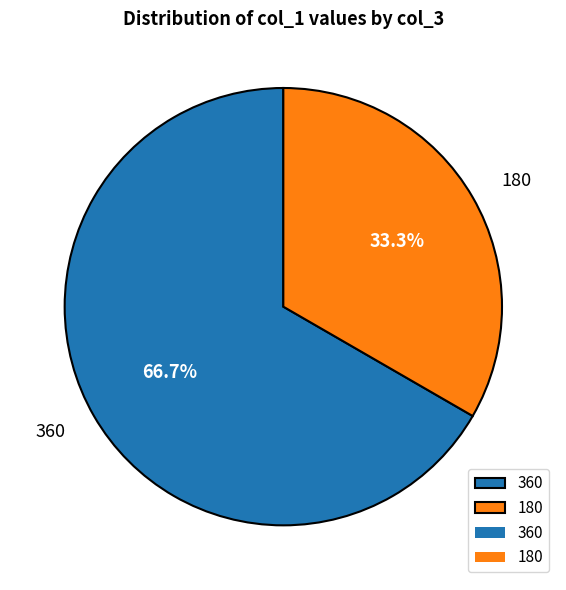

The 360 slice represents 46% of the pie. True or false?

False